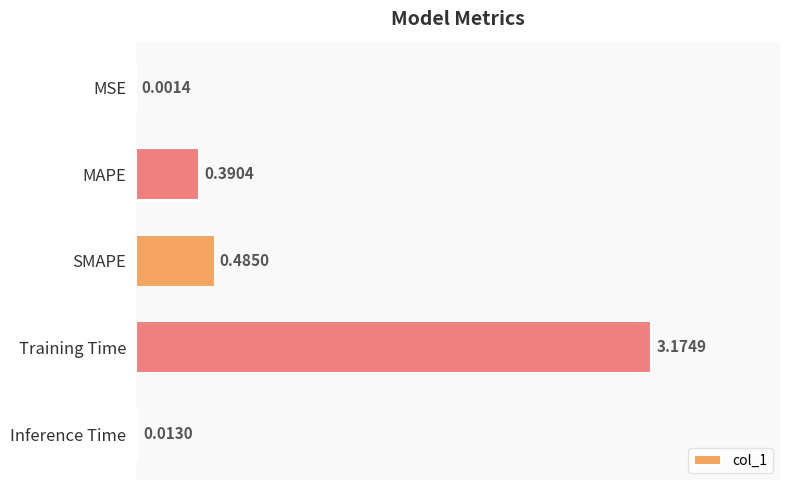

Which has a higher value, Inference Time or MAPE?

MAPE